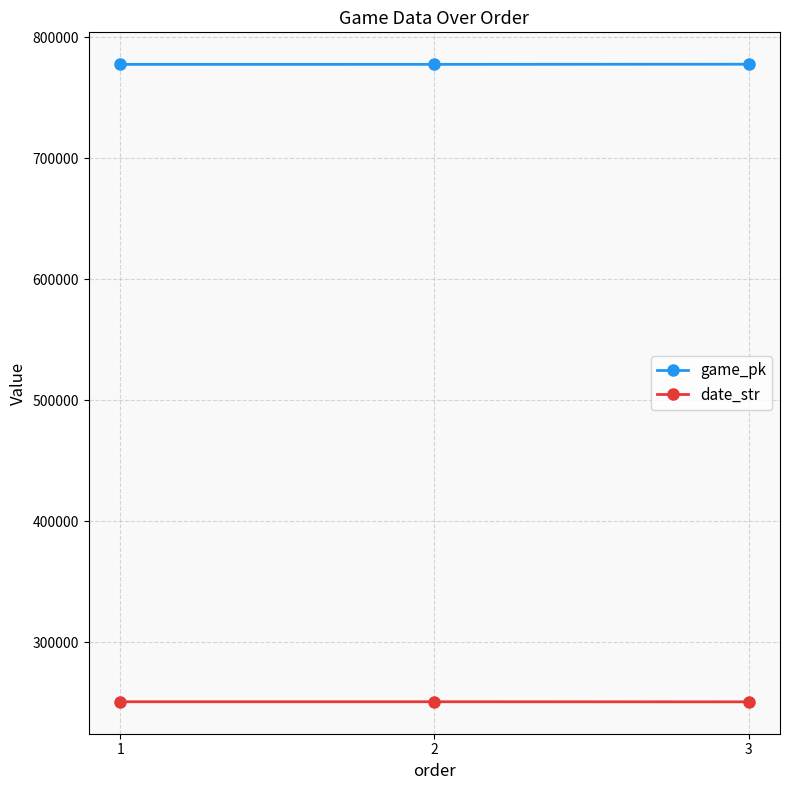

What is the total value across all series at 1?

1028204